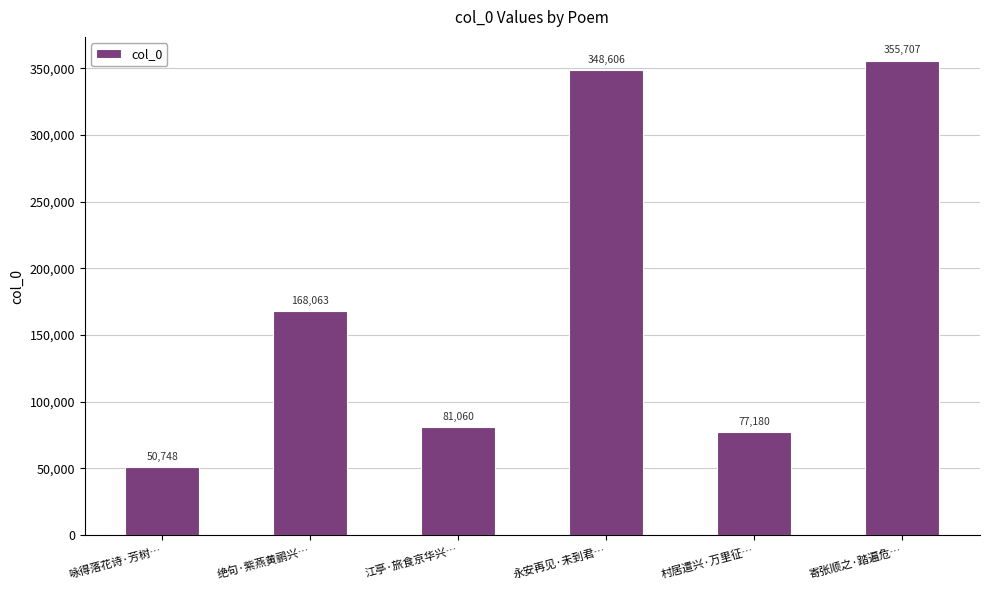

Rank the categories by value from lowest to highest.

咏得落花诗·芳树…, 村居遣兴·万里征…, 江亭·旅食京华兴…, 绝句·紫燕黄鹂兴…, 永安再见·未到君…, 寄张顺之·踏遍危…